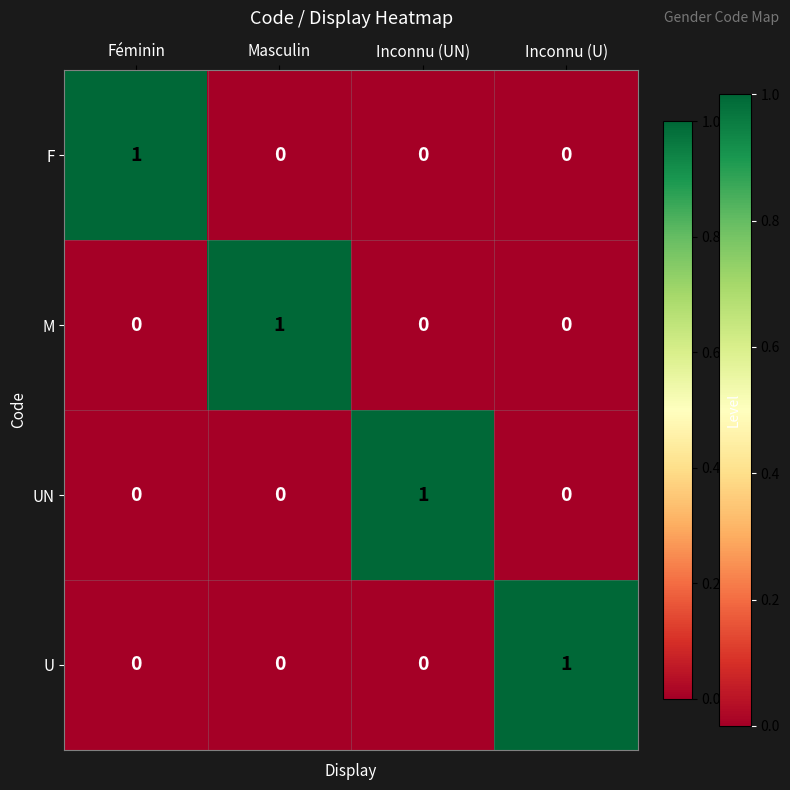

Reading left to right, list all the values displayed in this chart.

F: 1	0	0	0
M: 0	1	0	0
UN: 0	0	1	0
U: 0	0	0	1